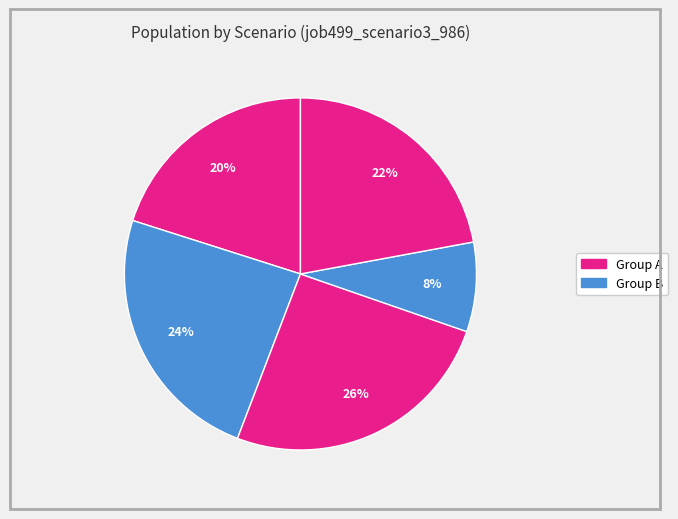

How many segments does this pie chart have?

5